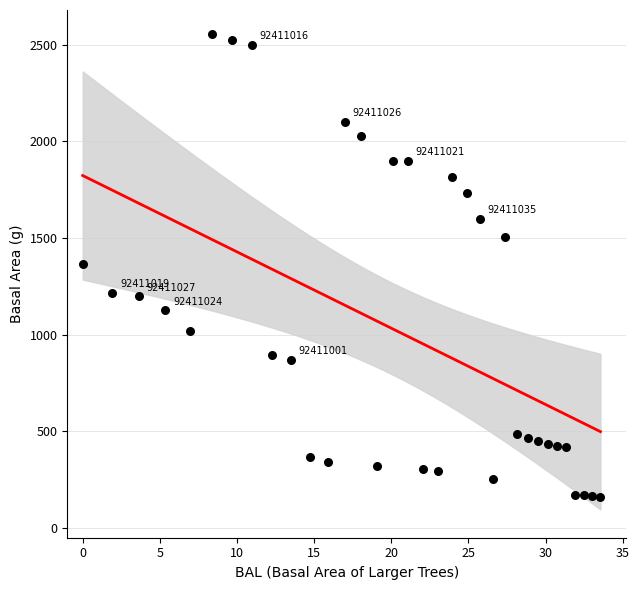

What is the range of Y values (max minus min)?

2395.6